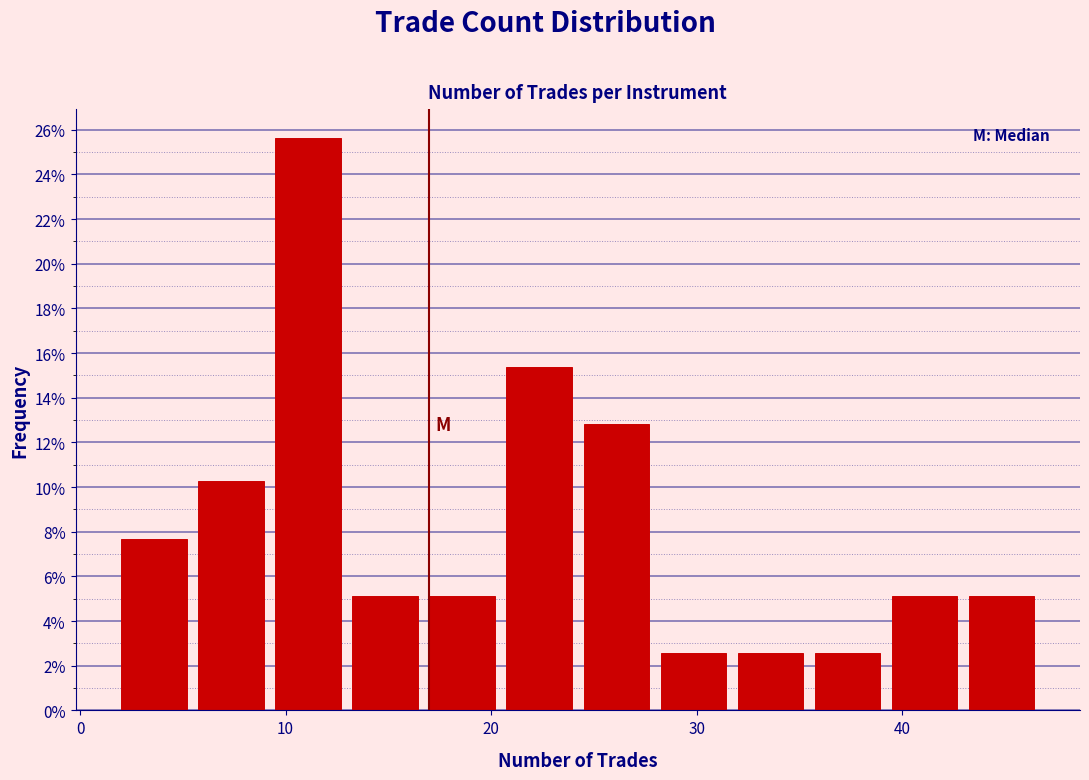

Around what value on the x-axis is the tallest bar? Give the approximate position of its centre, as read against the axis.

11